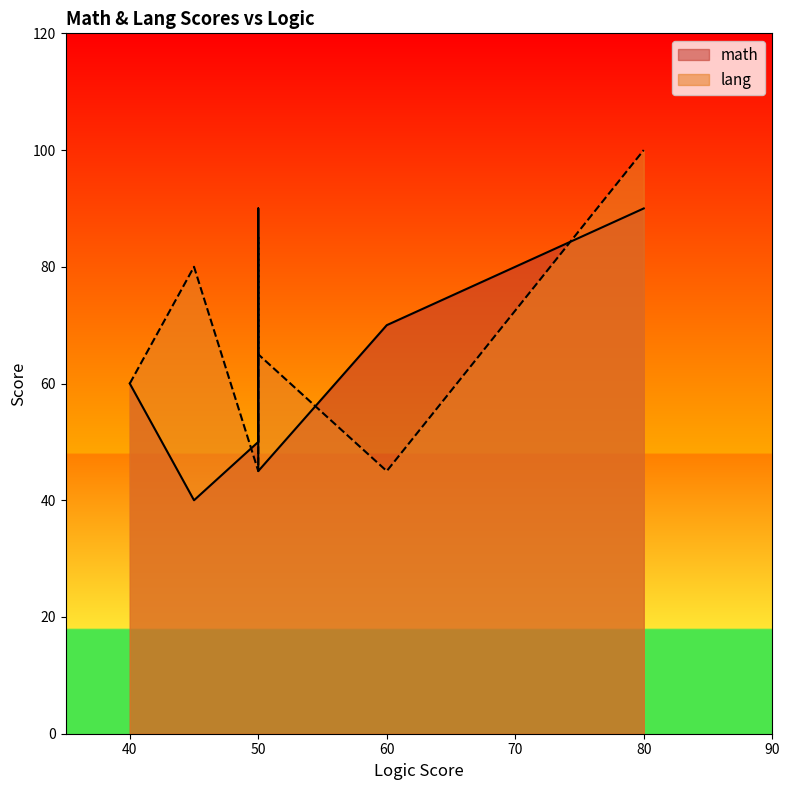

What is the approximate value of math at 40, to the nearest 10?

60